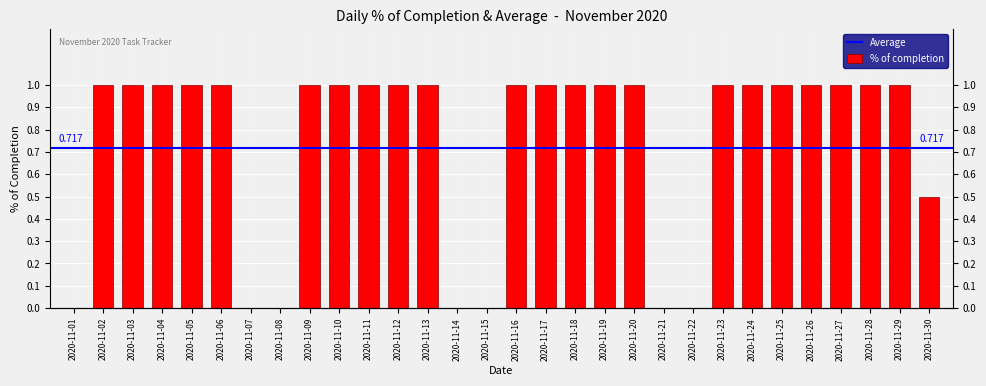

Between 2020-11-11 and 2020-11-10, which is larger?

2020-11-11